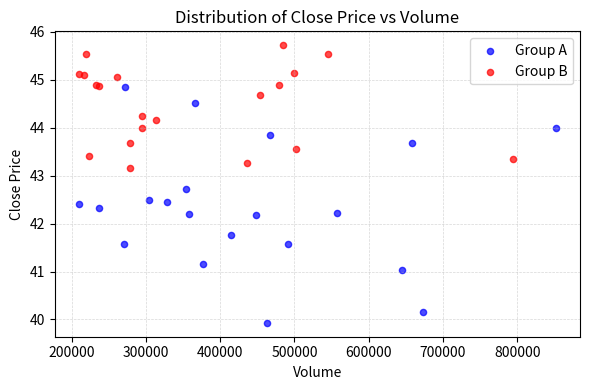

Which series has the widest spread of Y values?

Group A